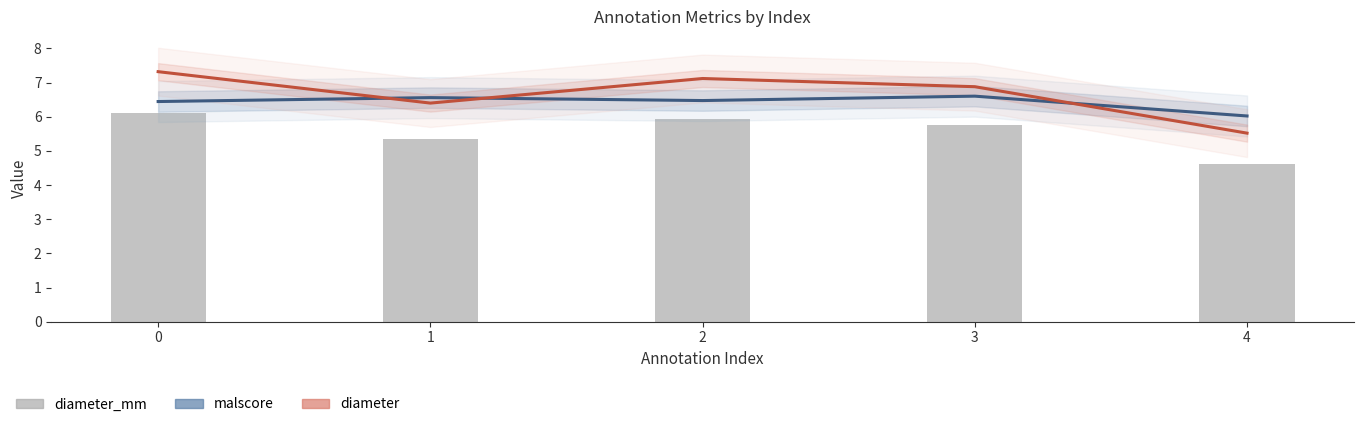

What is the sum of the diameter_mm values at 4 and 3?

10.4